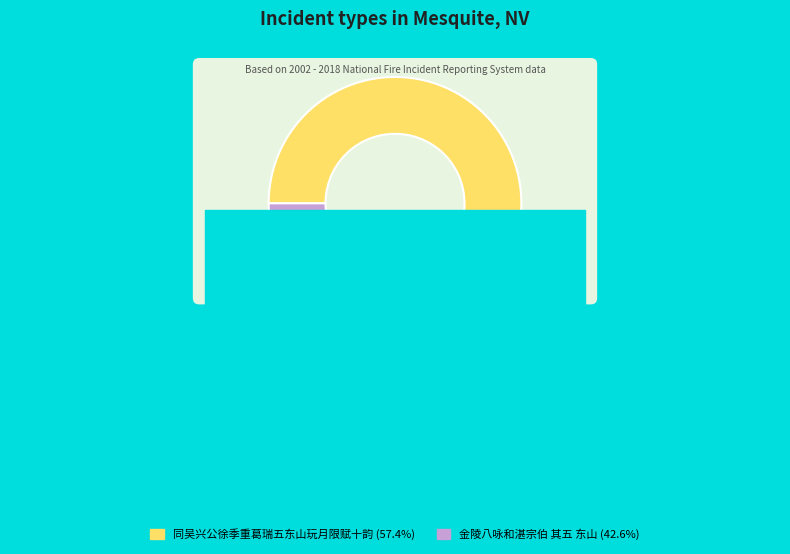

Is it true that 同吴兴公徐季重葛瑞五东山玩月限赋十韵 is 57% of the pie?

True